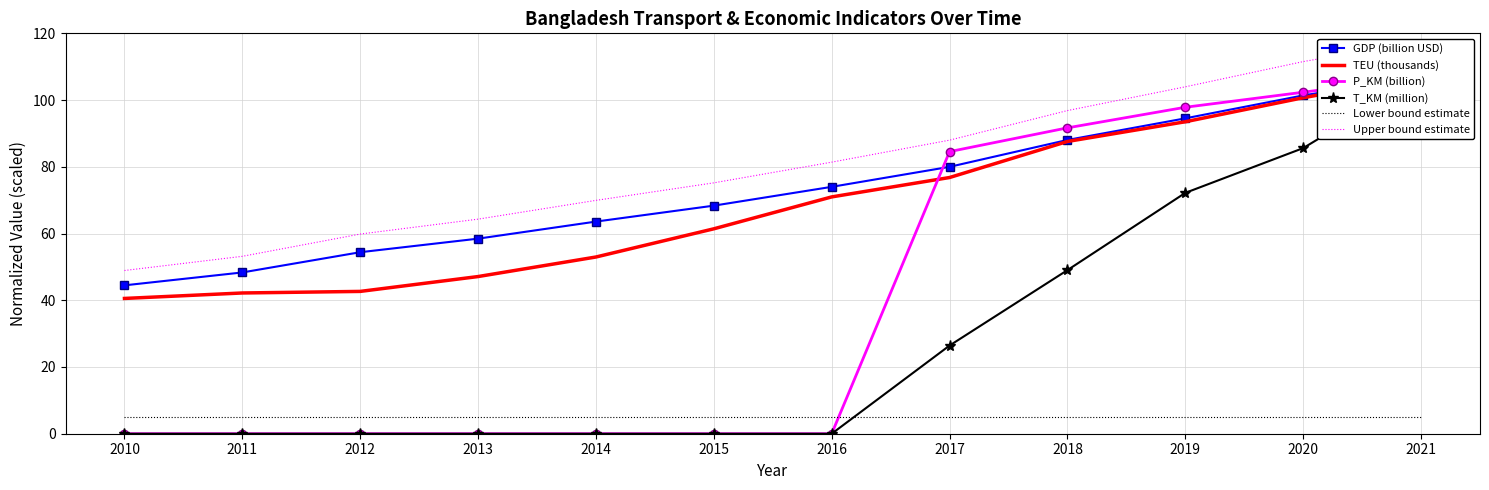

What is the difference between the Upper bound estimate values at 2021 and 2012?

57.9